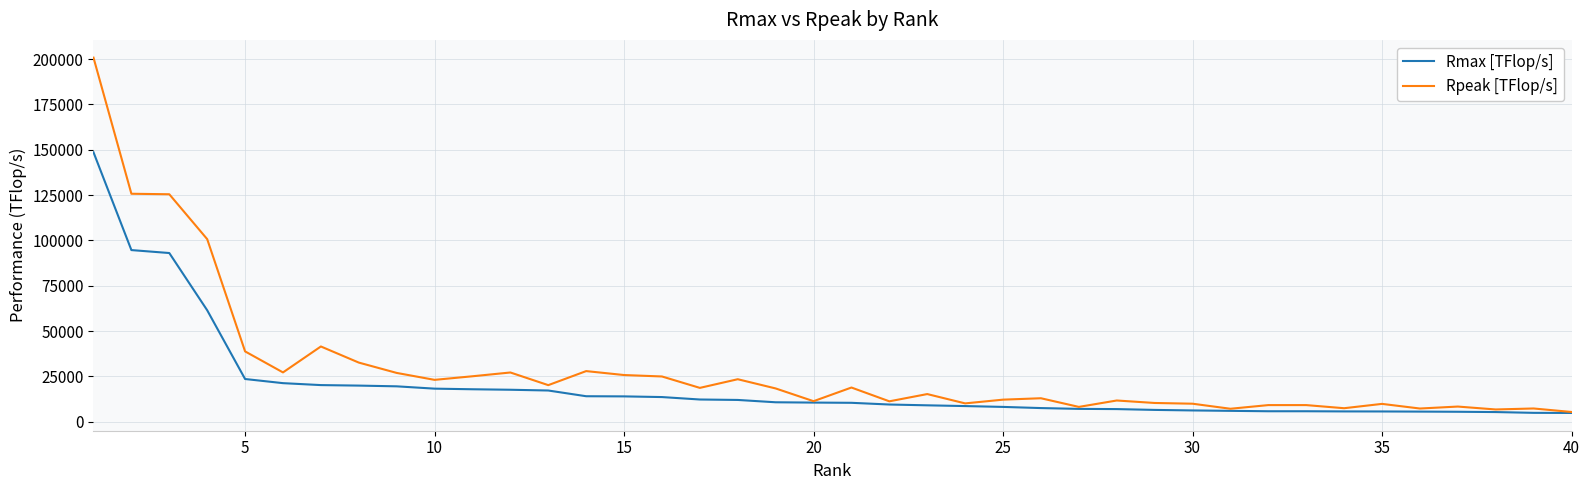

Which series has the largest range (max minus min)?

Rpeak [TFlop/s]